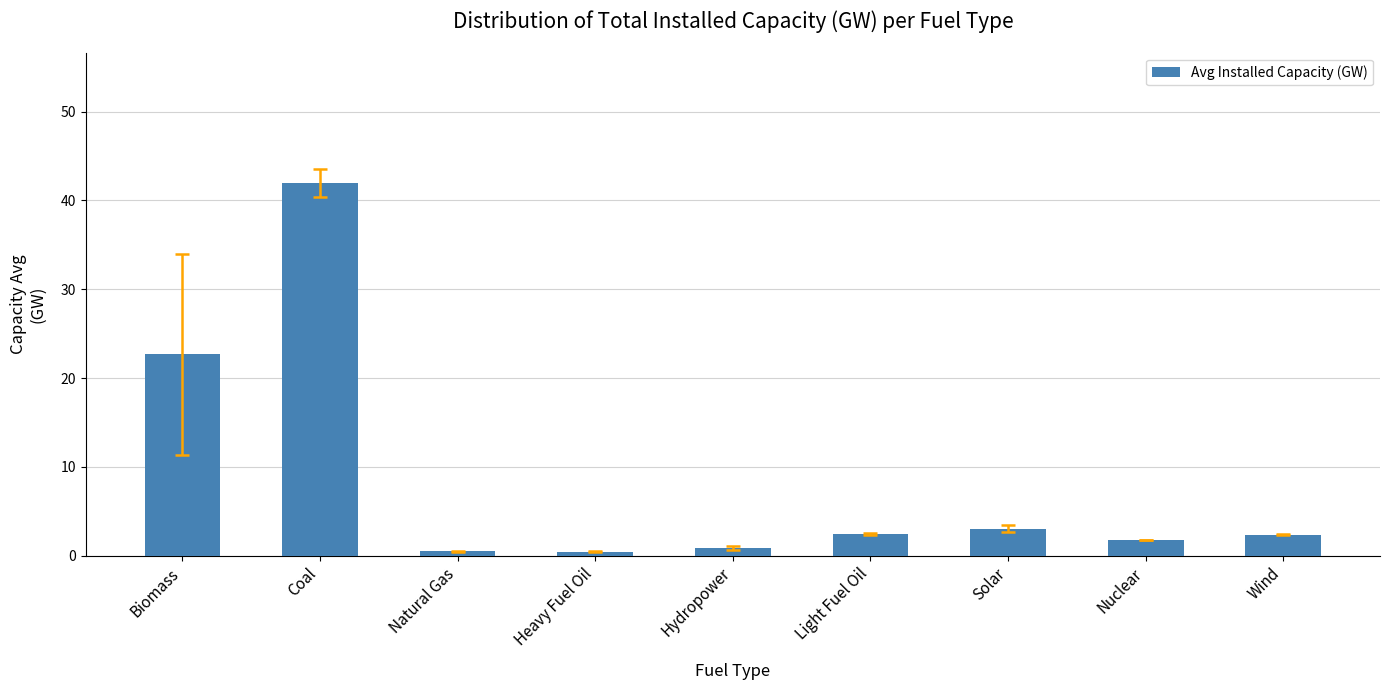

Is it true that the value at Nuclear is 1.8?

True